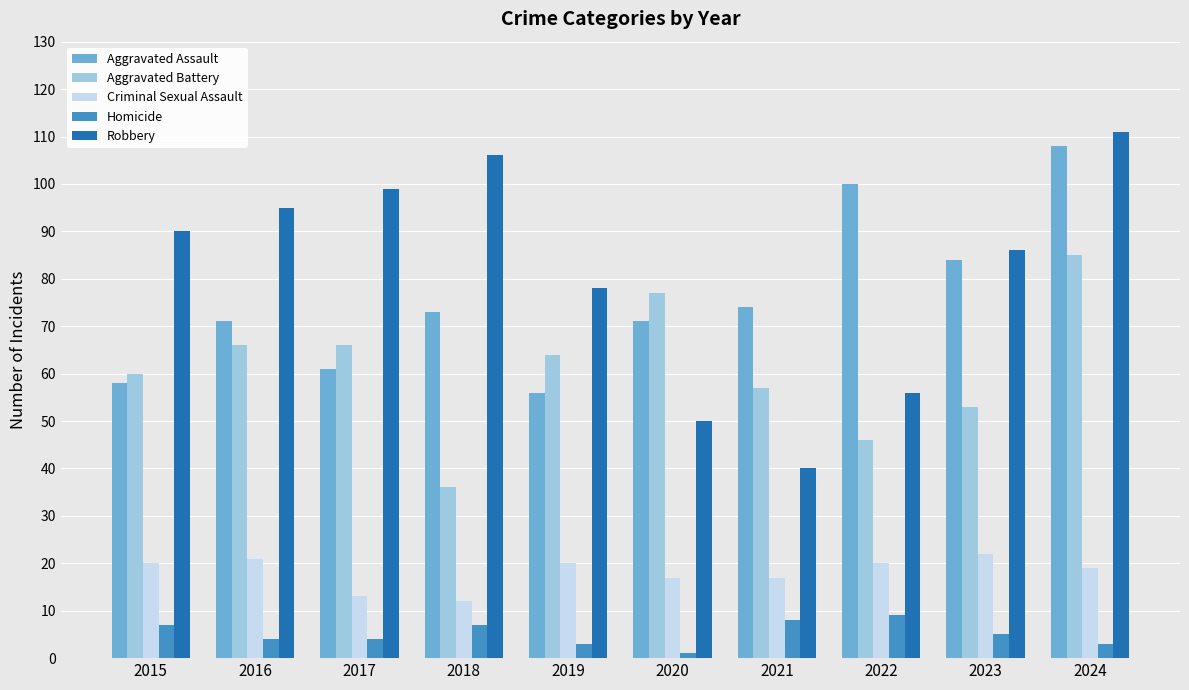

Are the bars grouped side by side (vs. stacked)?

Yes